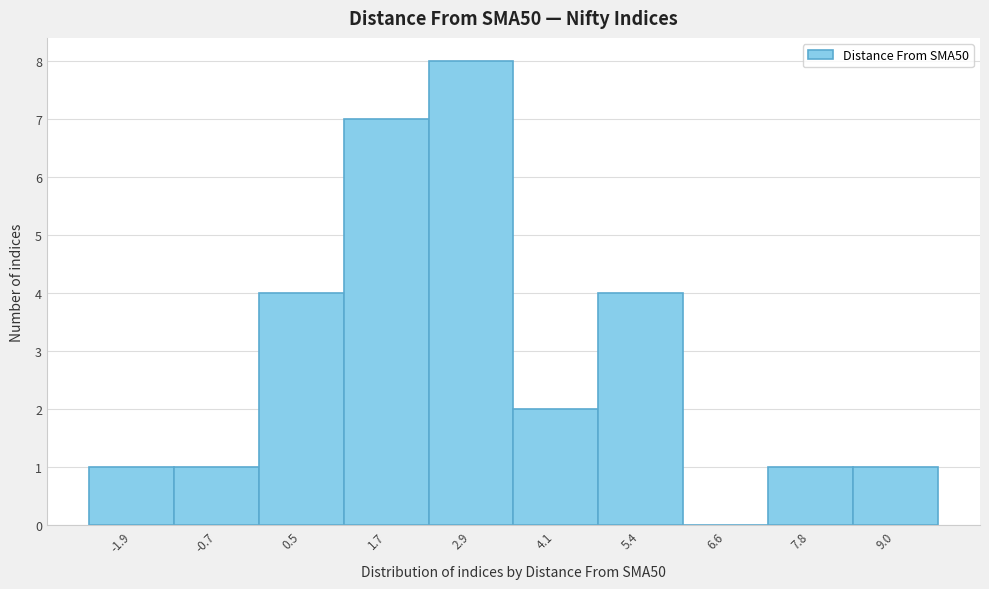

Reading left to right, what are all the values shown in this chart?

-1.9=1	-0.7=1	0.5=4	1.7=7	2.9=8	4.1=2	5.4=4	6.6=0	7.8=1	9.0=1